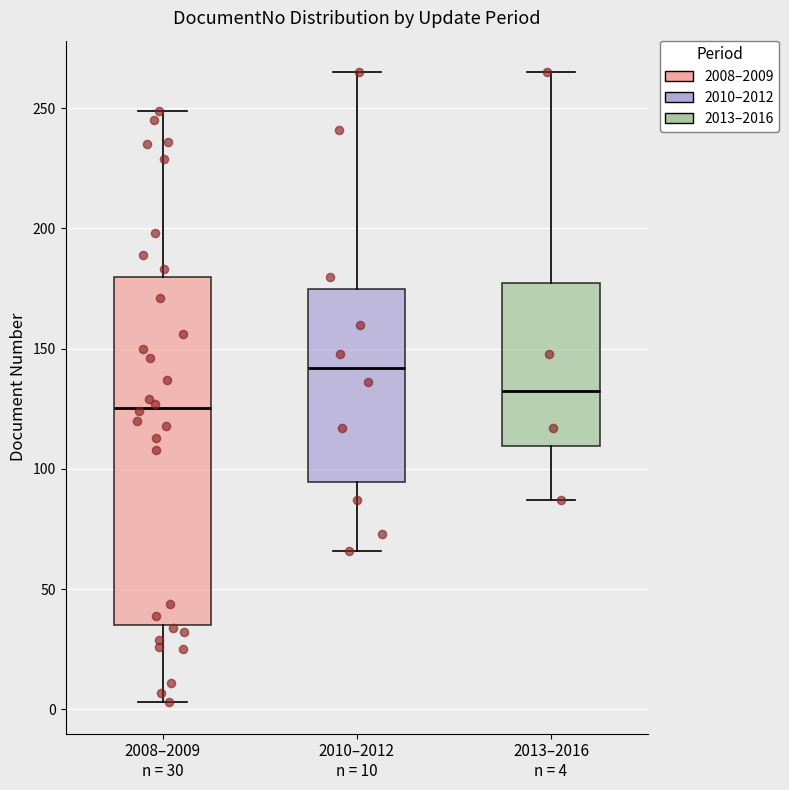

Which box's median line is the highest?

2010–2012 n = 10